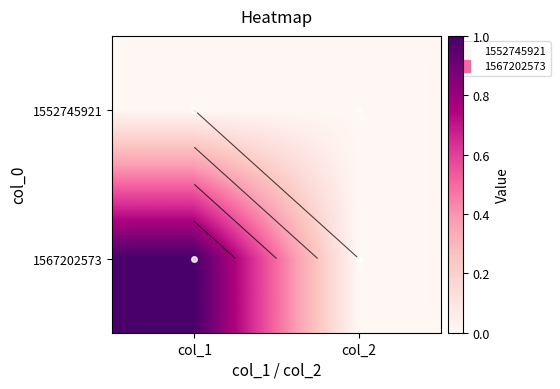

What is the difference between the maximum and minimum values in the 1567202573 series?

1